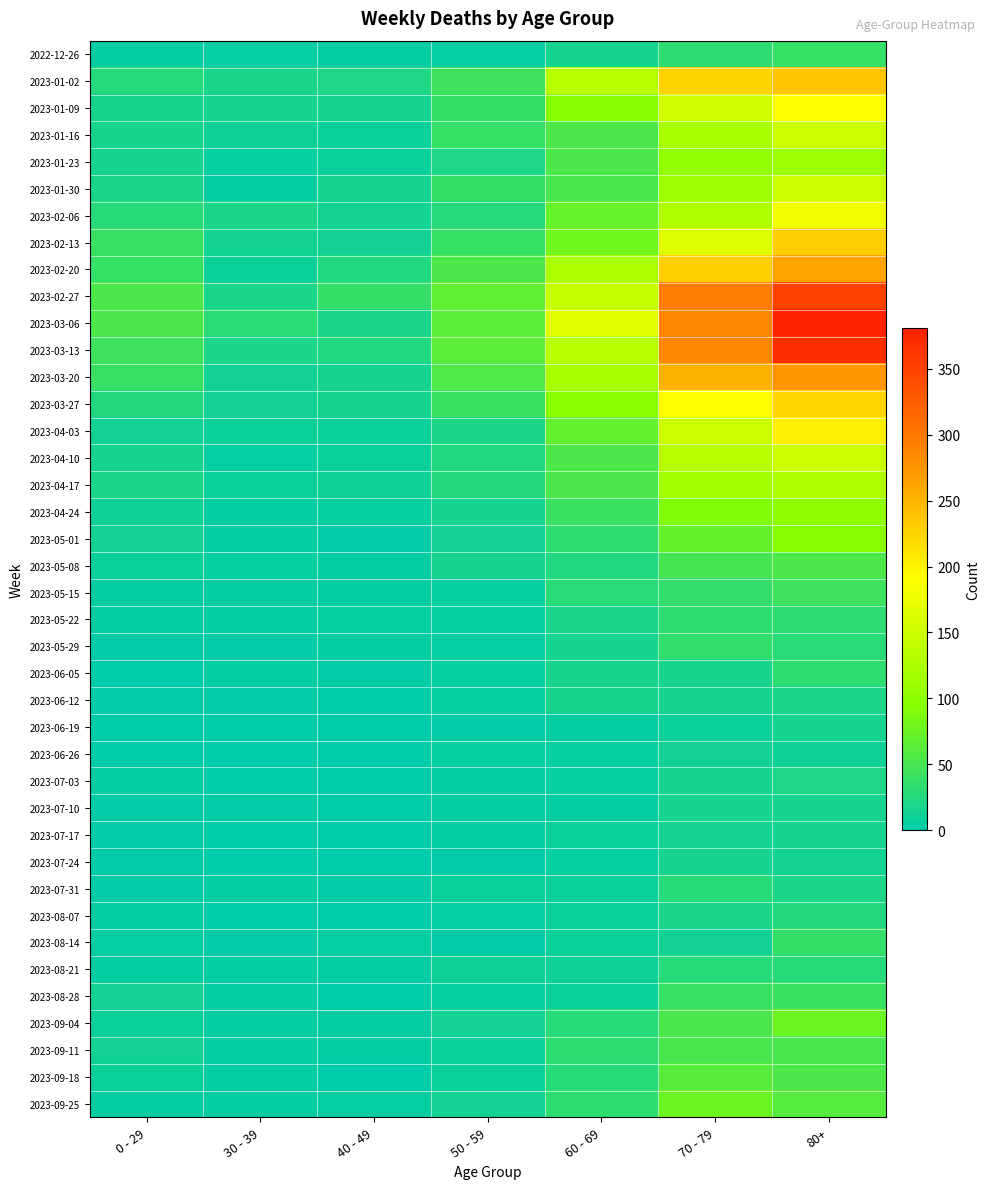

Which series has the widest spread of values?

2023-03-06